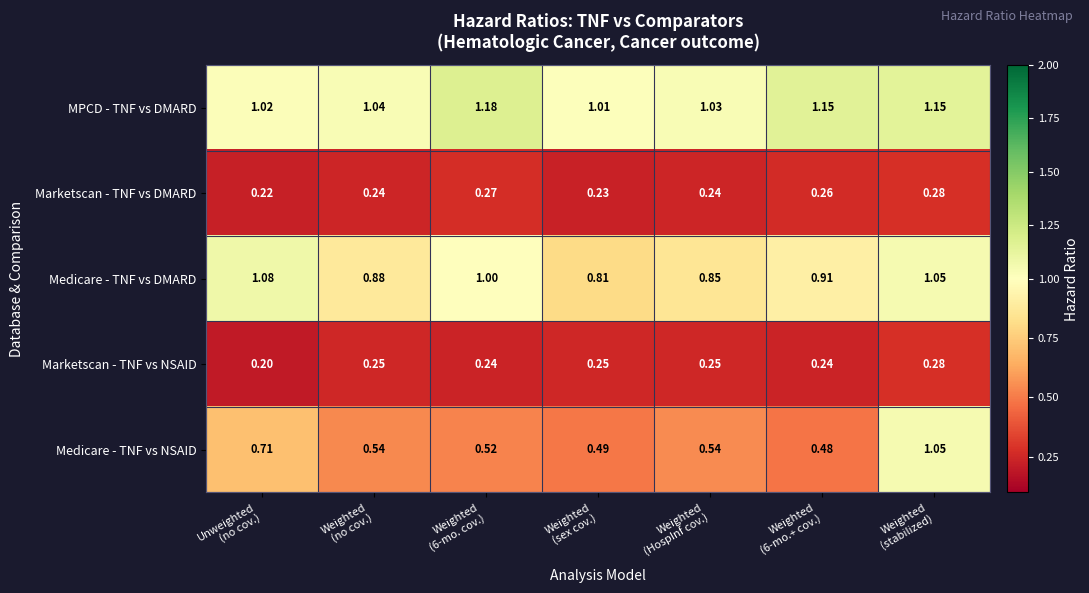

Which series has the largest range (max minus min)?

Medicare - TNF vs NSAID